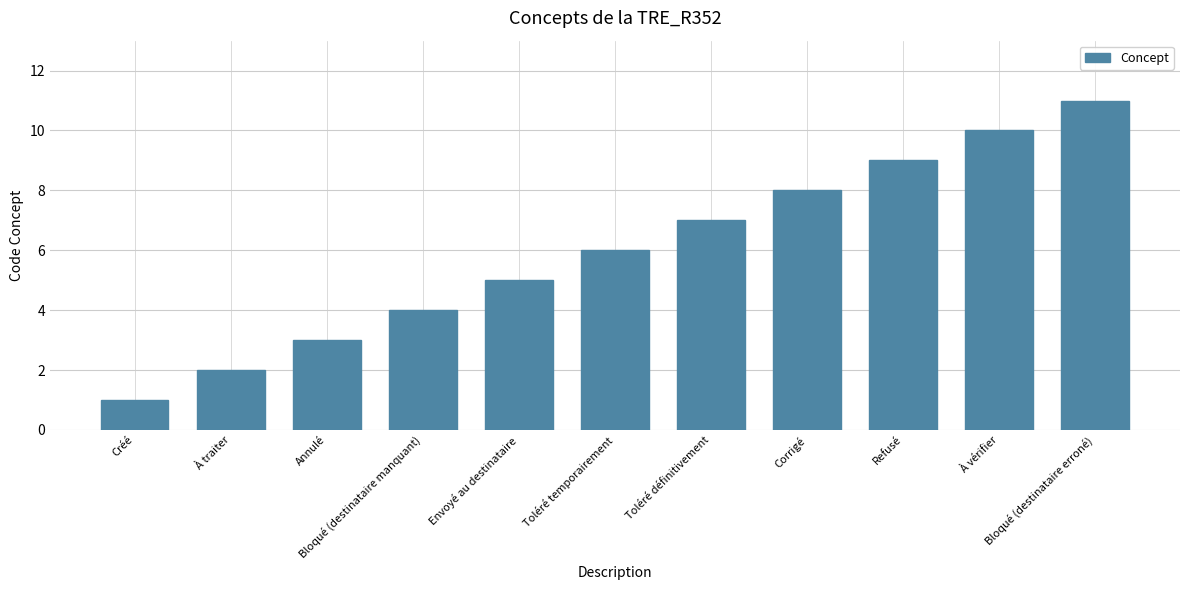

Rank the categories by value from highest to lowest.

Bloqué (destinataire erroné), À vérifier, Refusé, Corrigé, Toléré définitivement, Toléré temporairement, Envoyé au destinataire, Bloqué (destinataire manquant), Annulé, À traiter, Créé